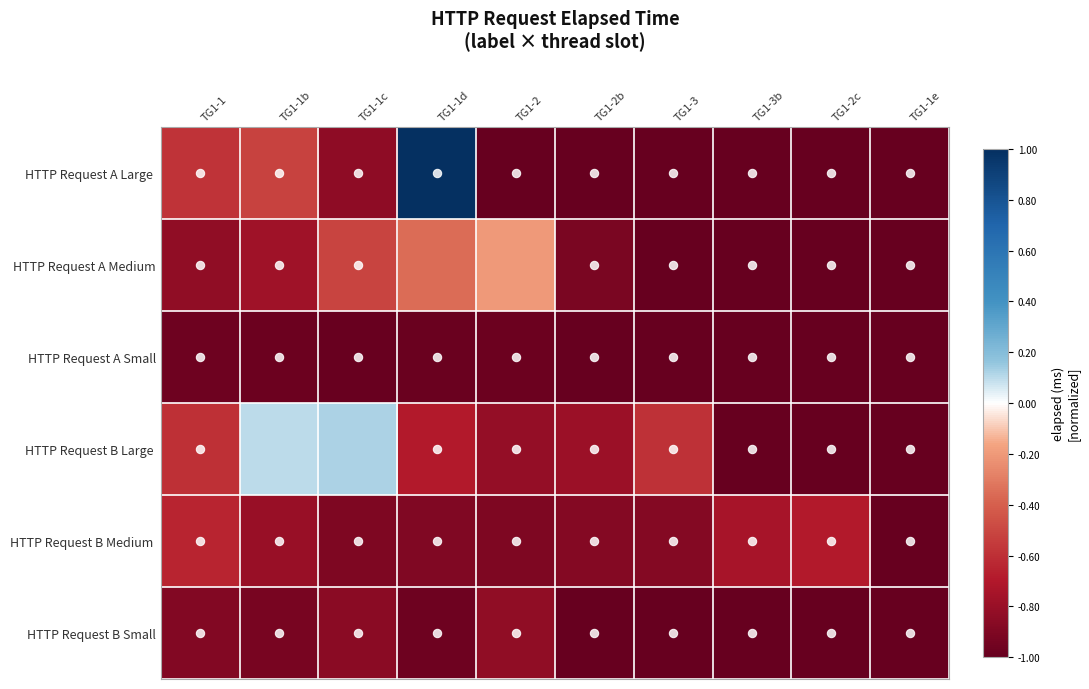

What is the greatest value displayed?

1.0